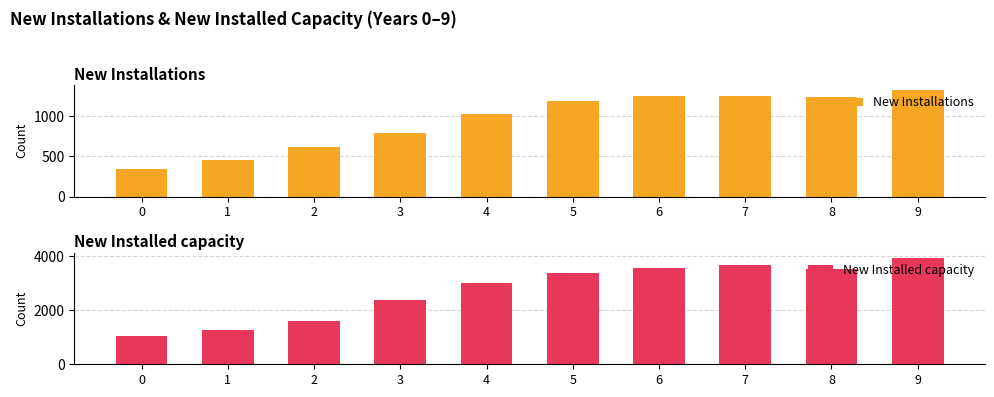

What is the difference between the maximum and second lowest values in the New Installed capacity series?

2662